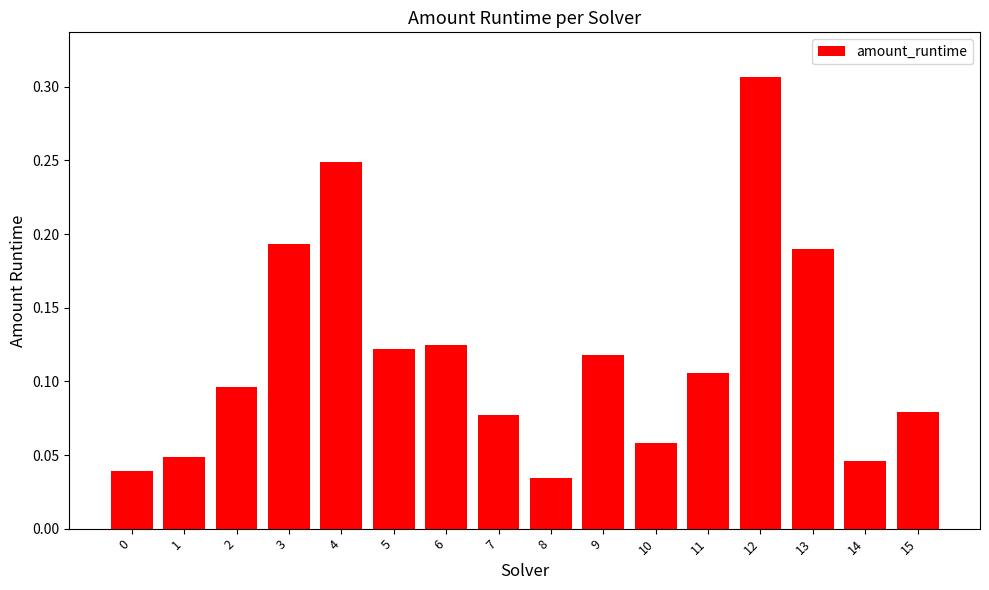

What is the sum of all values?

1.9